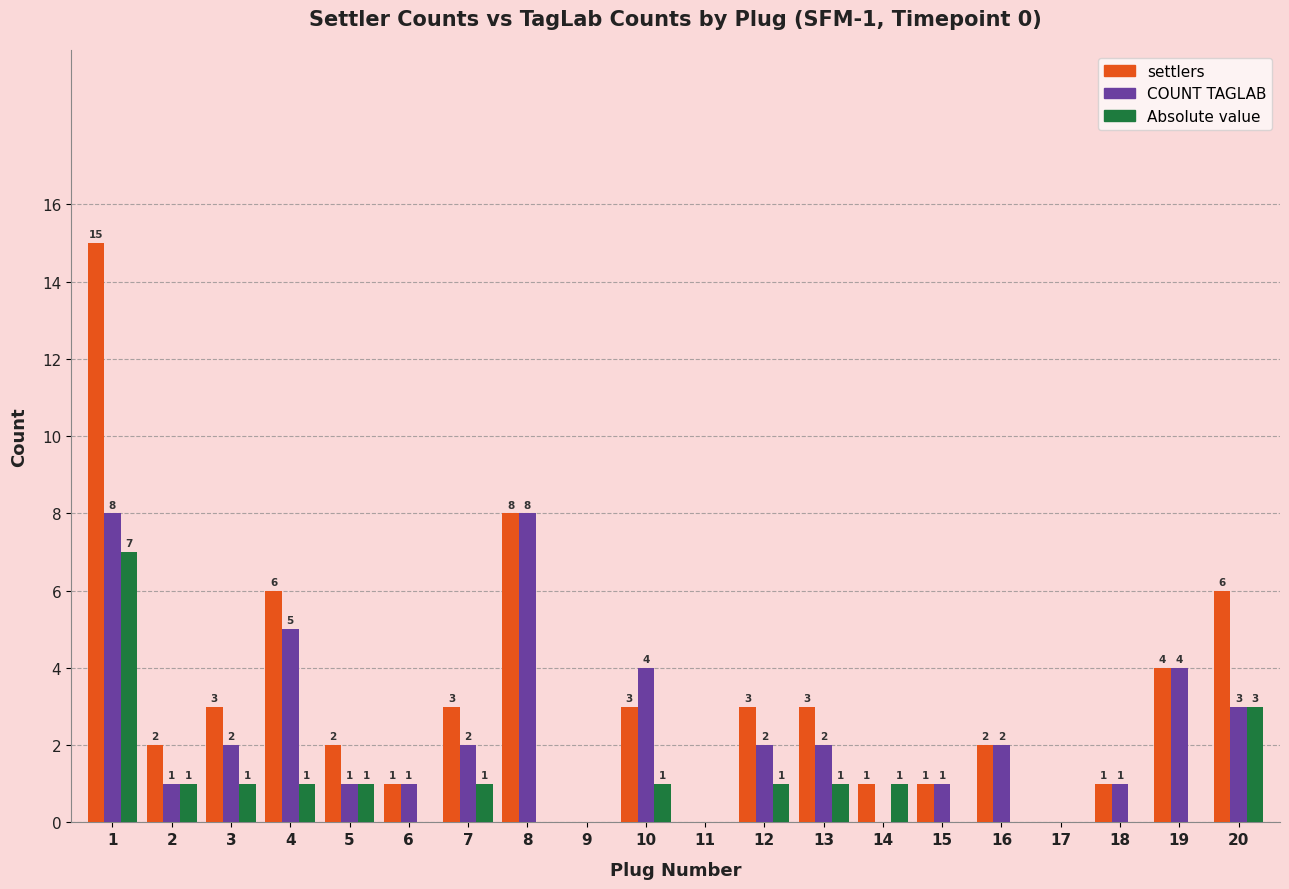

How many distinct data groups are displayed?

3